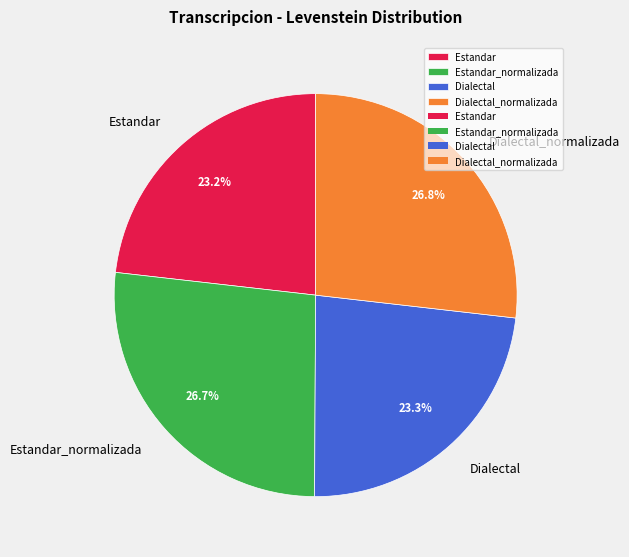

Combined, what portion of the pie is Estandar and Dialectal_normalizada?

50.0%